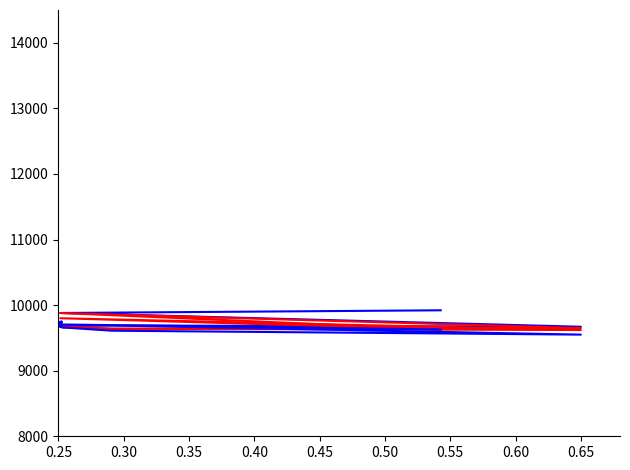

Does the chart display data point markers on the line(s)?

No